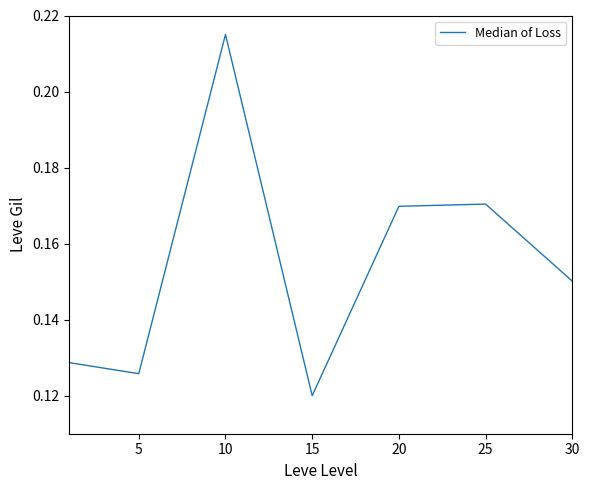

How many interior local valleys (lower than both neighbors) does the data have?

2